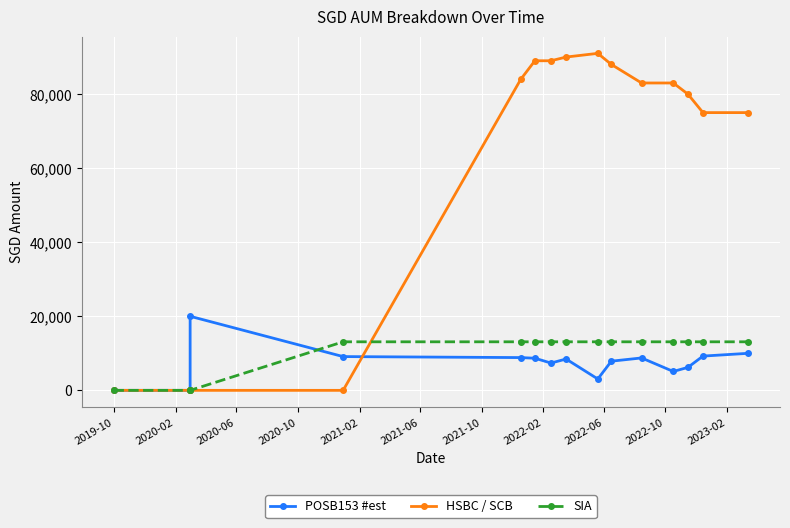

What is the greatest value displayed?

91000.0